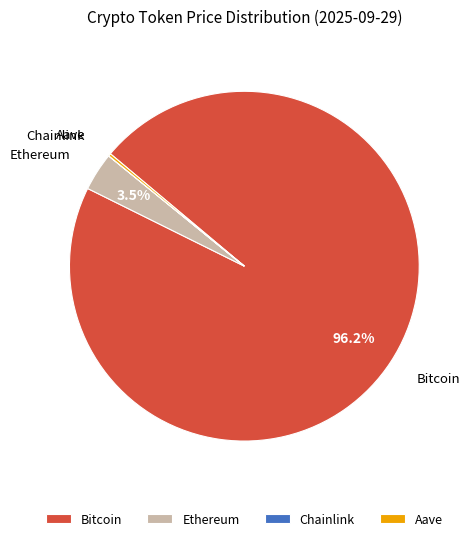

Does any single category account for the majority?

Yes